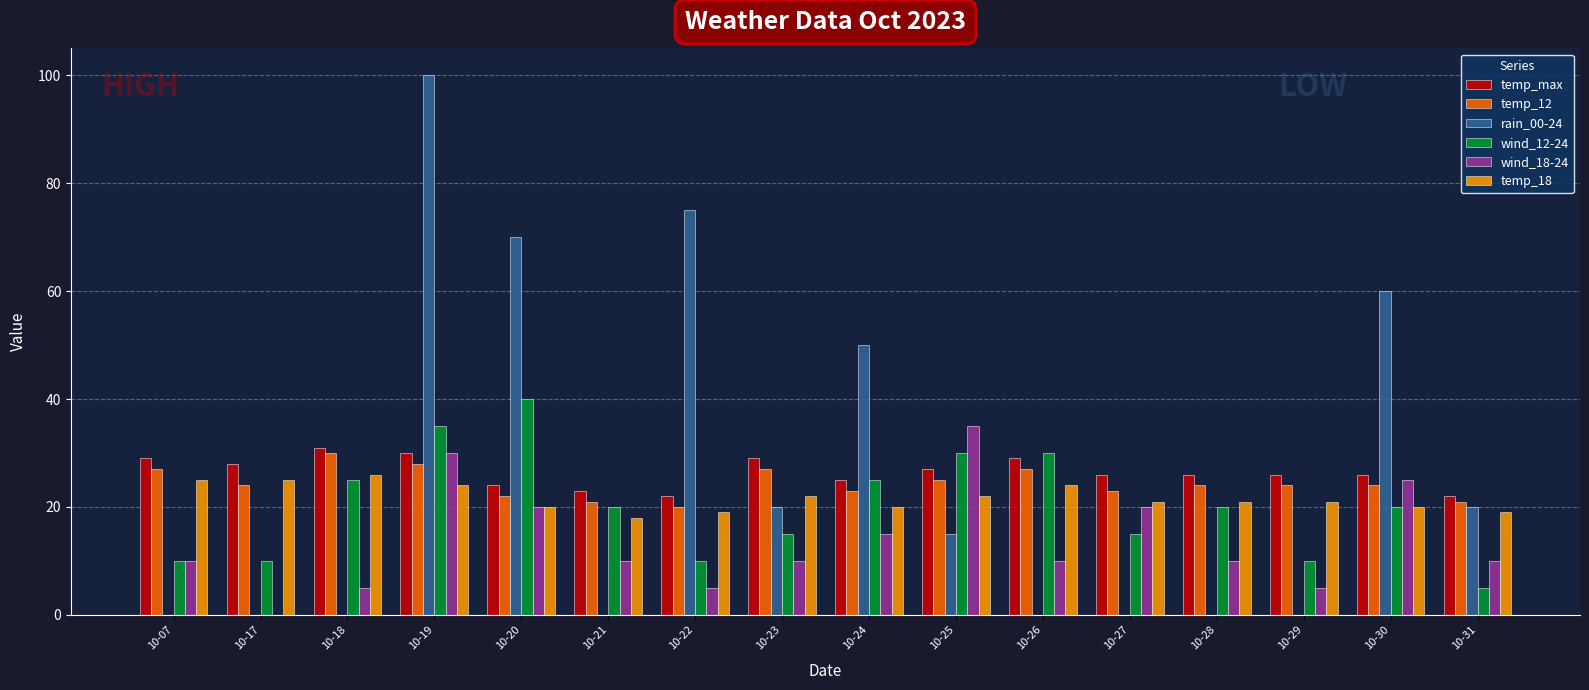

At which category is the sum across all series the highest?

10-19